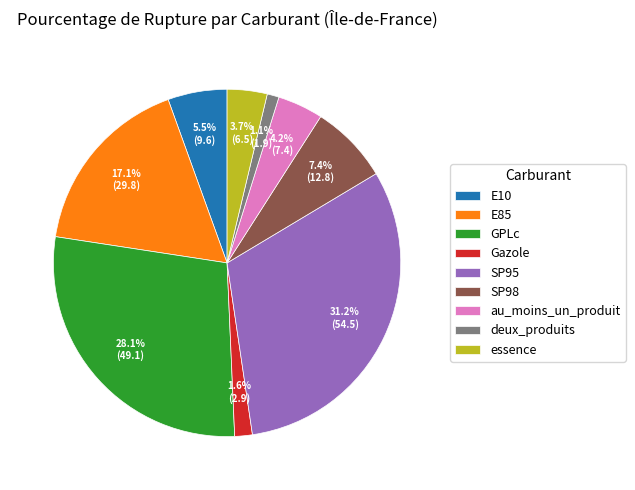

Rank the categories by value from highest to lowest.

SP95, GPLc, E85, SP98, E10, au_moins_un_produit, essence, Gazole, deux_produits